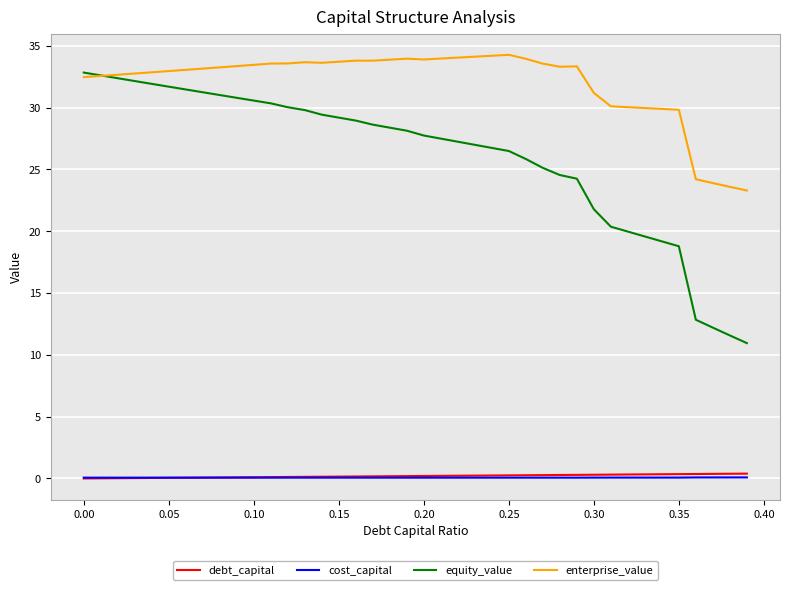

What is the maximum value shown in the chart?

34.3